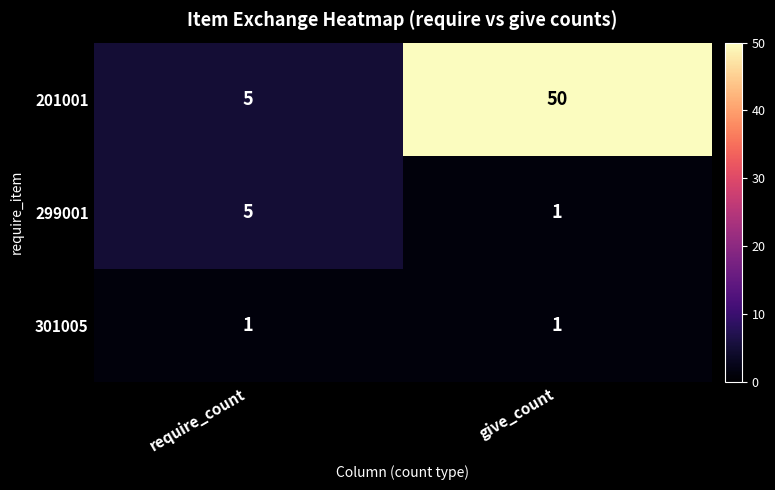

Which series has the largest range (max minus min)?

201001